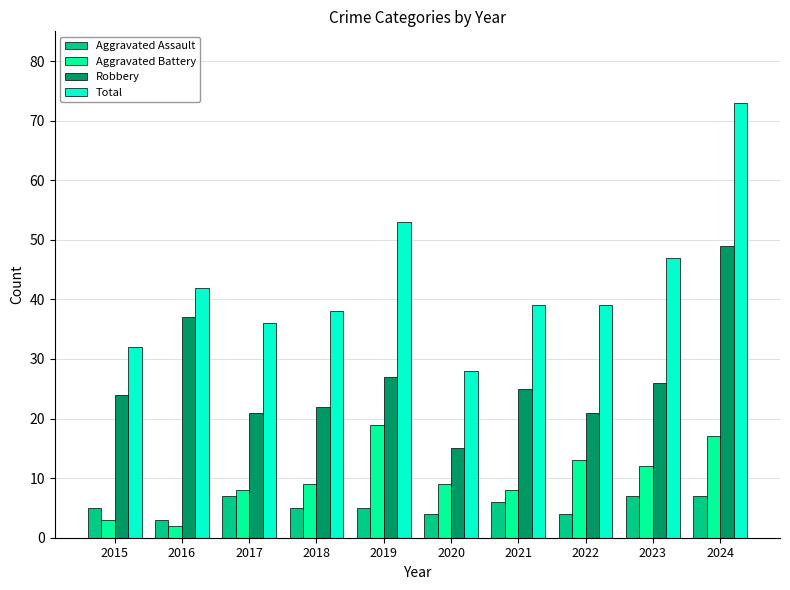

Which series has the largest range (max minus min)?

Total